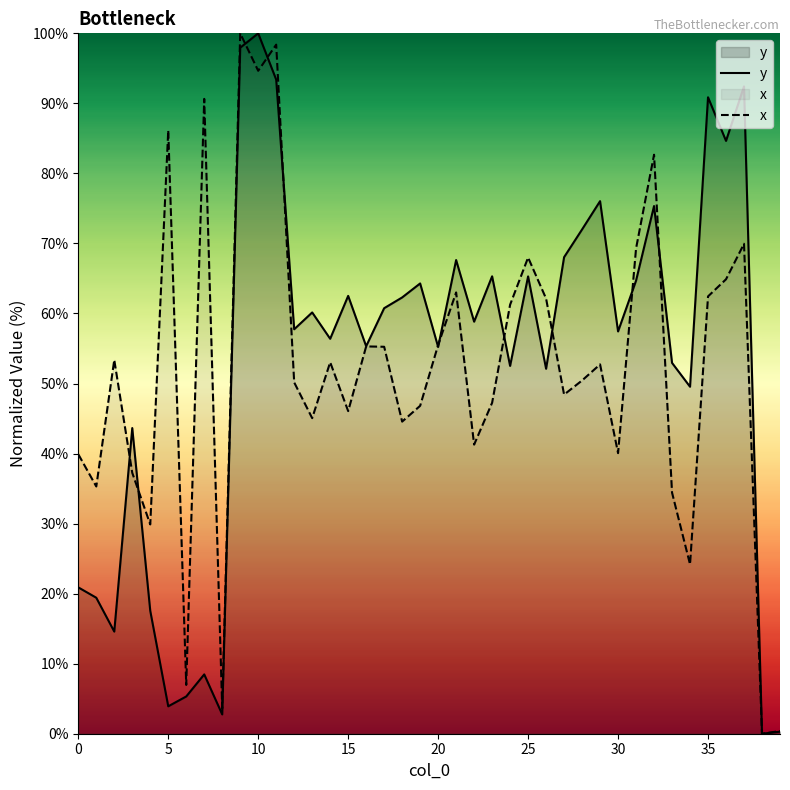

Reading left to right, list all the values displayed in this chart.

y: 20.9	19.4	14.6	43.6	17.5	3.9	5.3	8.5	2.8	97.9	100.0	93.4	57.7	60.1	56.4	62.5	55.3	60.8	62.3	64.3	55.2	67.6	58.8	65.3	52.5	65.3	52.1	68.0	72.0	76.0	57.4	64.7	75.3	52.9	49.5	90.9	84.6	92.4	0.0	0.3
x: 39.9	35.3	53.4	37.2	29.9	86.1	7.0	90.6	3.6	100.0	94.7	98.4	50.2	45.1	53.0	46.1	55.3	55.2	44.6	46.8	55.5	63.0	41.3	47.3	61.3	68.0	62.1	48.4	50.4	52.7	40.1	69.3	82.7	34.4	24.2	62.4	64.9	70.0	0.0	0.4